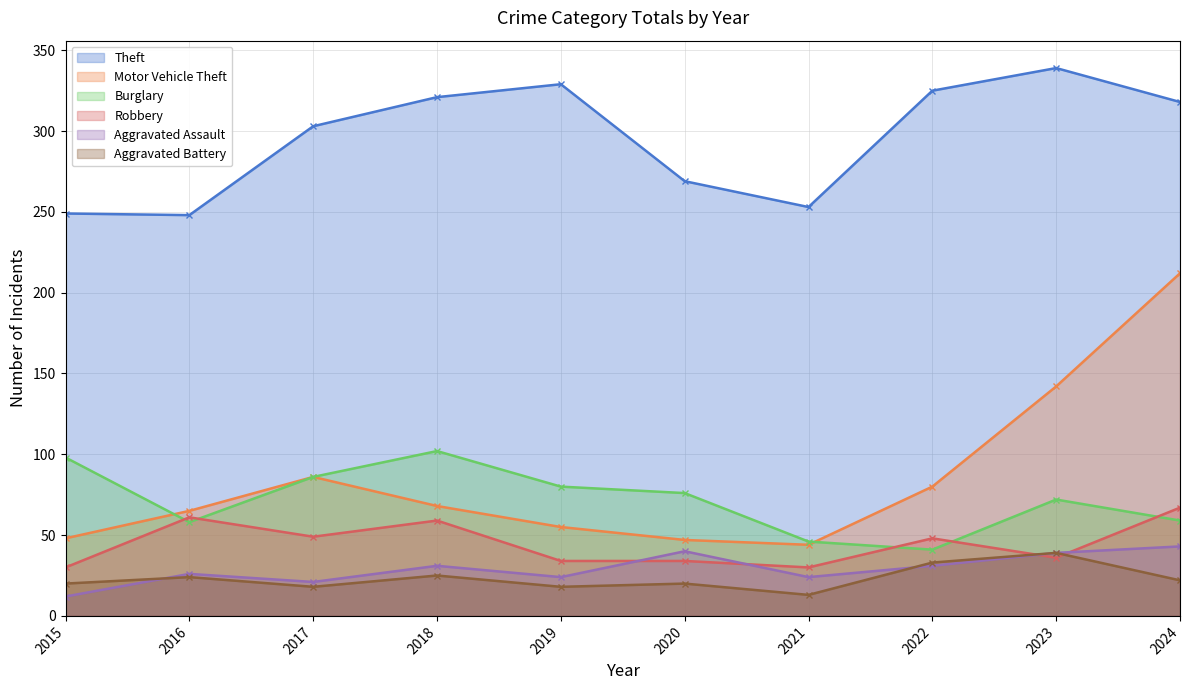

Reading left to right, transcribe all the data shown in this chart.

Theft: 2015=249	2016=248	2017=303	2018=321	2019=329	2020=269	2021=253	2022=325	2023=339	2024=318
Motor Vehicle Theft: 2015=48	2016=65	2017=86	2018=68	2019=55	2020=47	2021=44	2022=80	2023=142	2024=212
Burglary: 2015=98	2016=58	2017=86	2018=102	2019=80	2020=76	2021=46	2022=41	2023=72	2024=59
Robbery: 2015=30	2016=61	2017=49	2018=59	2019=34	2020=34	2021=30	2022=48	2023=36	2024=67
Aggravated Assault: 2015=12	2016=26	2017=21	2018=31	2019=24	2020=40	2021=24	2022=31	2023=39	2024=43
Aggravated Battery: 2015=20	2016=24	2017=18	2018=25	2019=18	2020=20	2021=13	2022=33	2023=39	2024=22